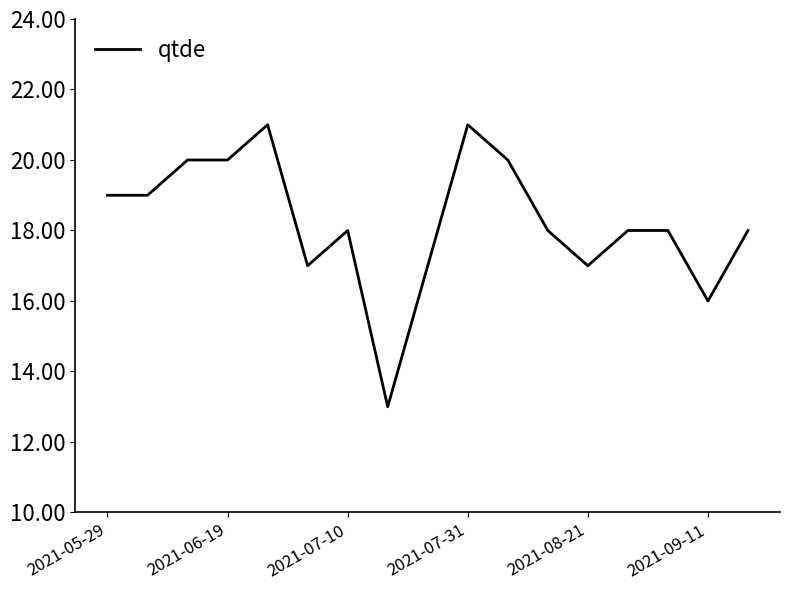

What is the maximum value shown in the chart?

21